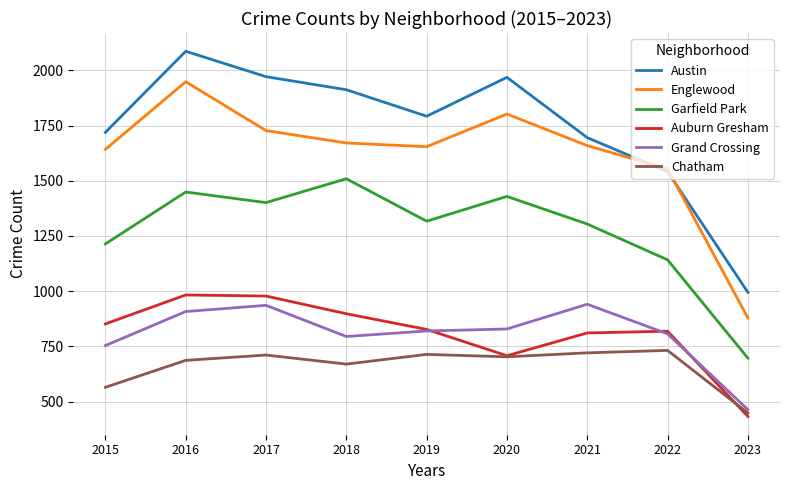

Is this an area chart (filled region under the line)?

No